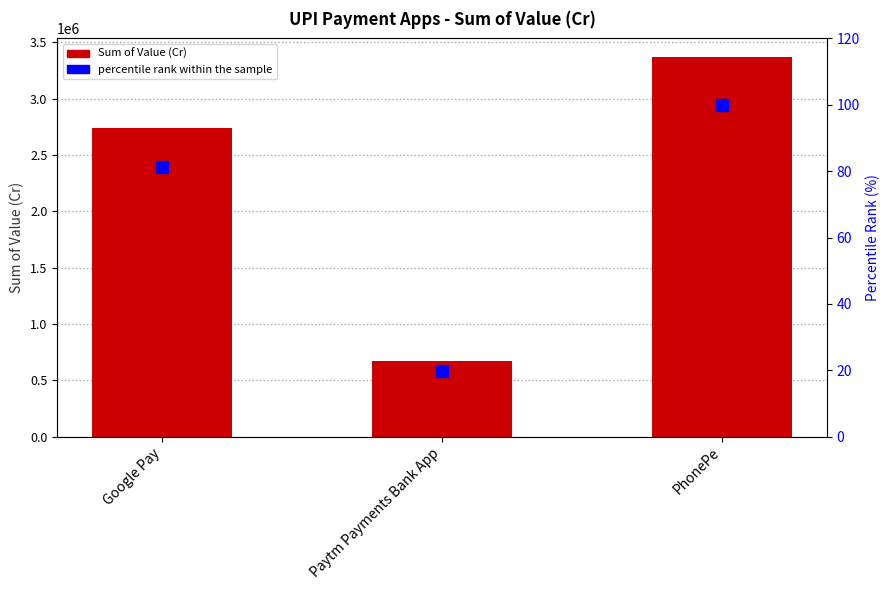

What is the label of the 1st bar from the right?

PhonePe